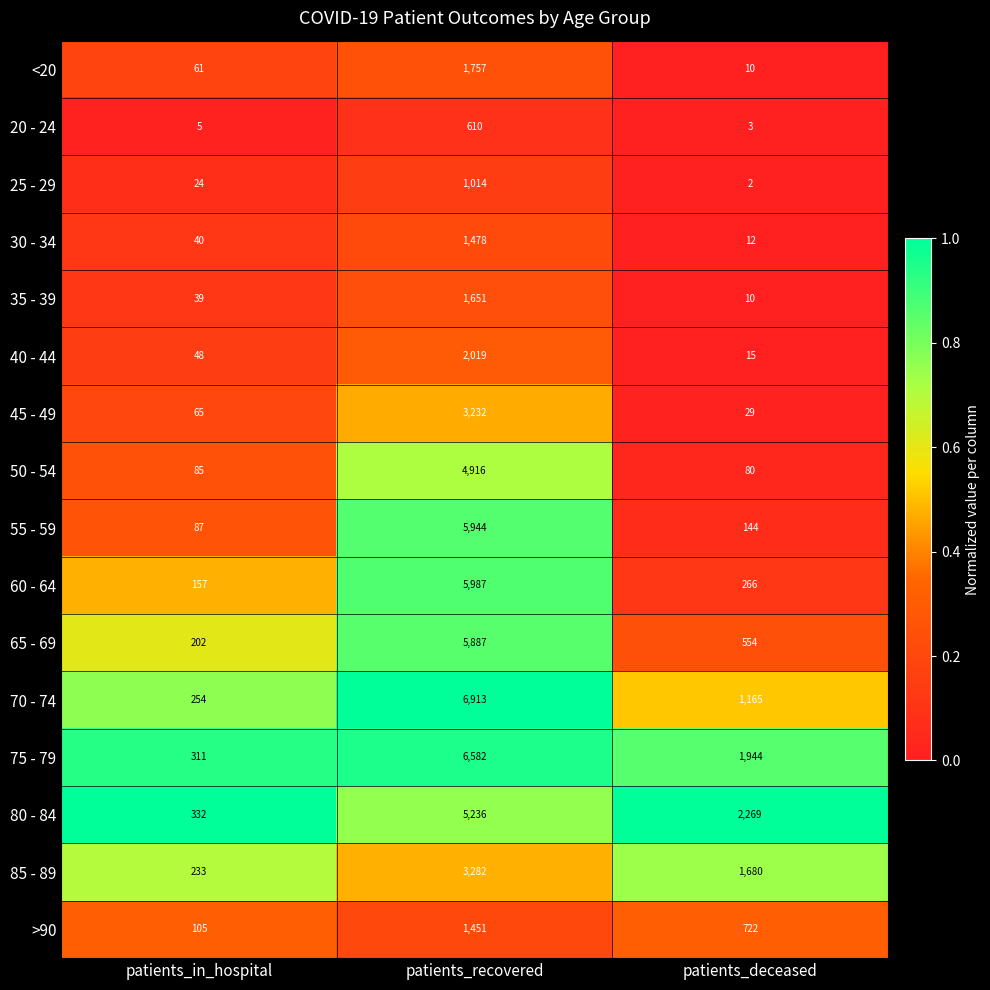

What is the difference between the second highest and minimum values in the 80 - 84 series?

1937